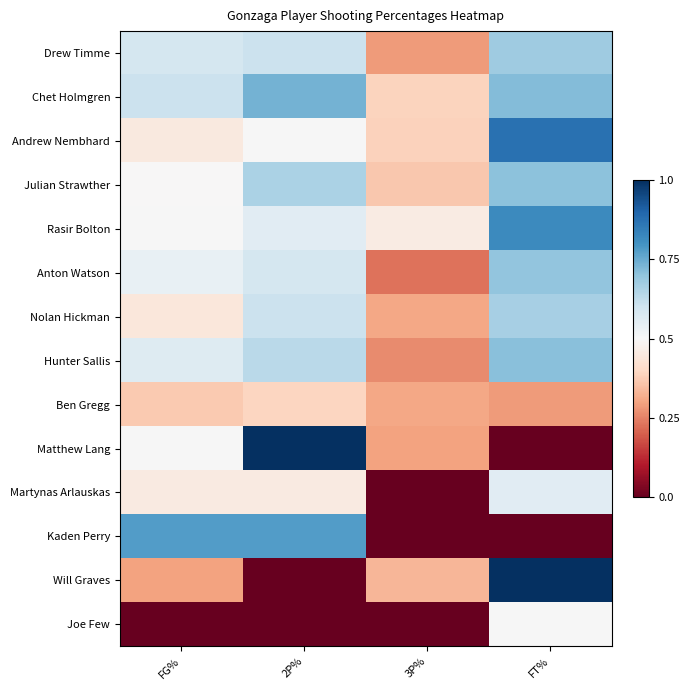

How many categories are shown in the chart?

4